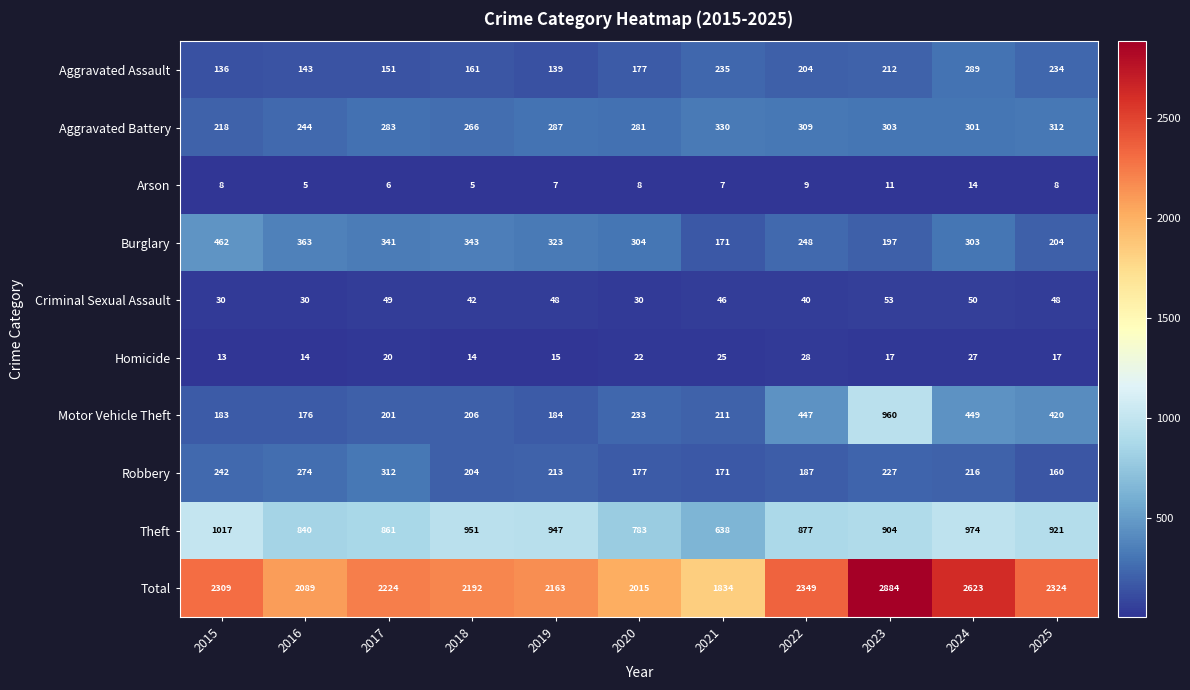

At 2023, list the series in order from largest to smallest.

Total, Motor Vehicle Theft, Theft, Aggravated Battery, Robbery, Aggravated Assault, Burglary, Criminal Sexual Assault, Homicide, Arson